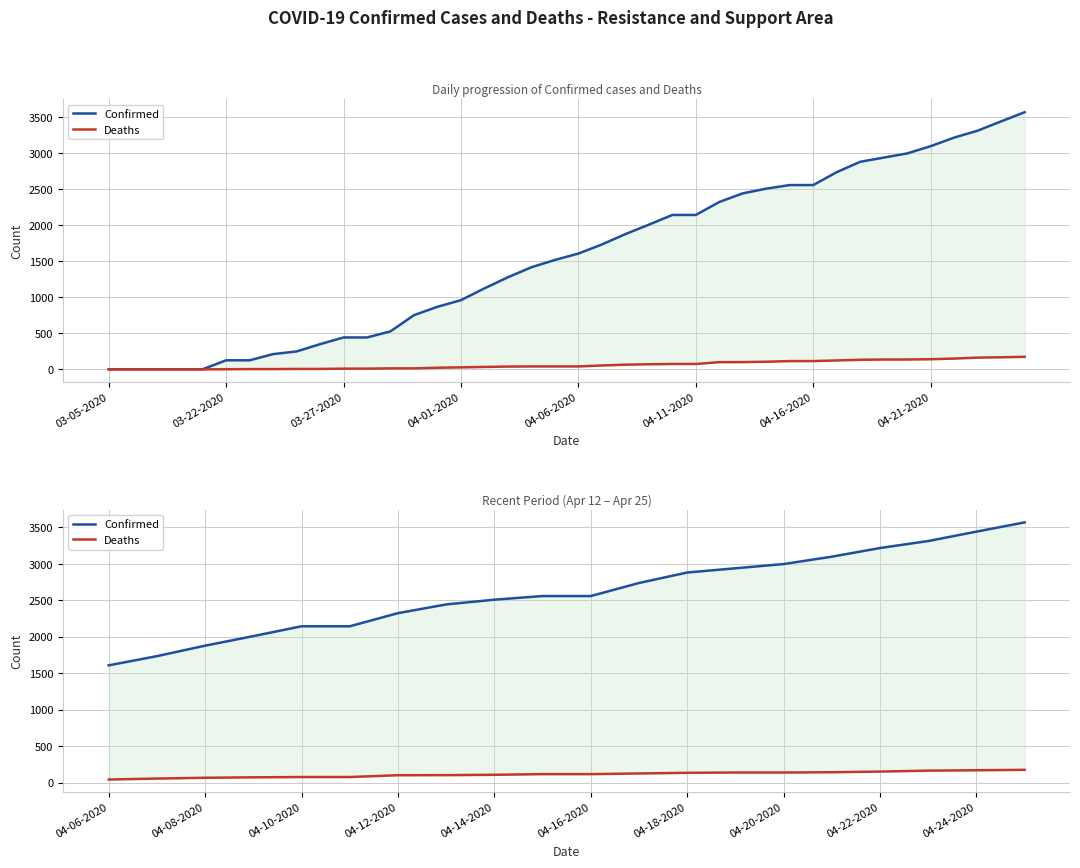

How many lines are shown in the chart?

2